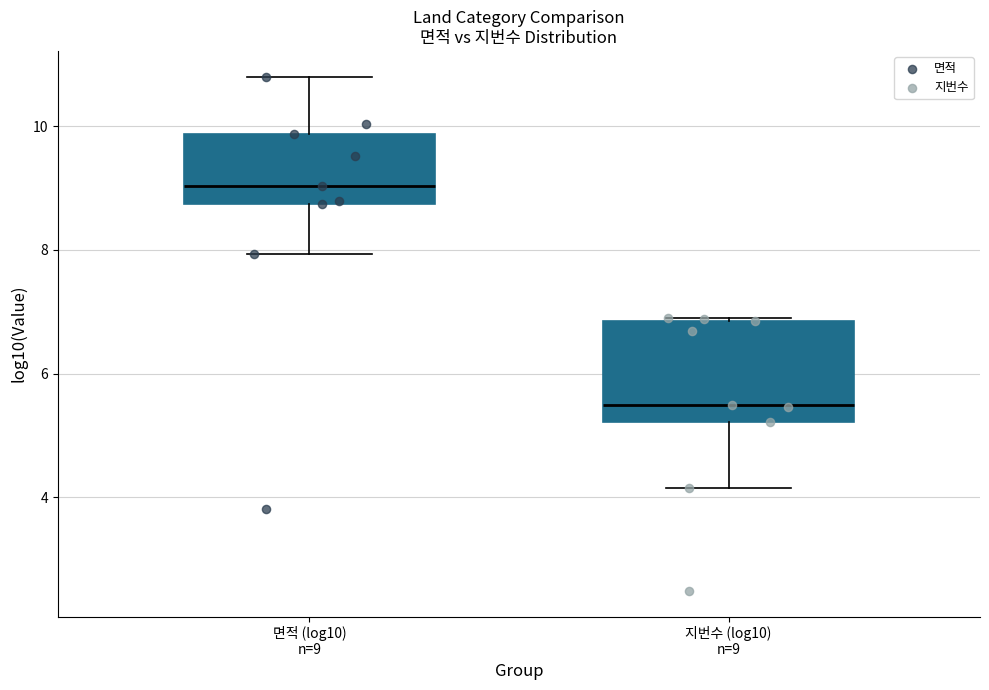

Where is the upper edge of the box for 면적 (log10) n=9 on the y-axis? The values are not printed on the chart, so give them approximately, as read against the axis.

9.8